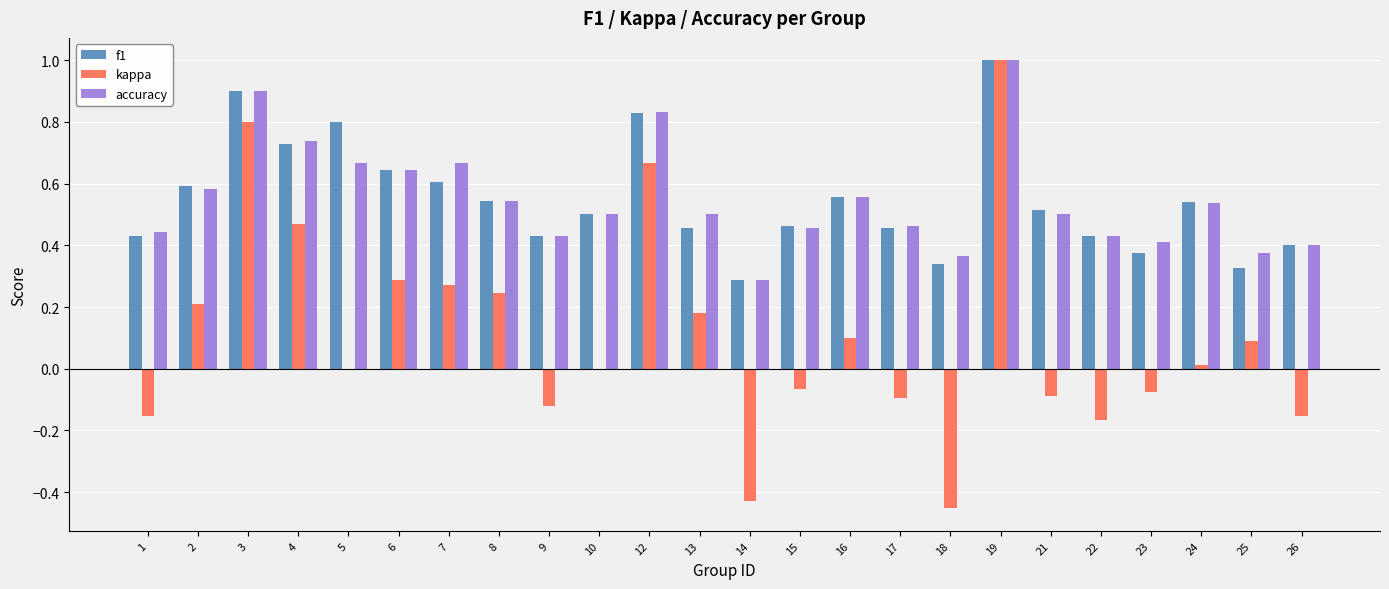

What is the highest value of the kappa series?

1.0